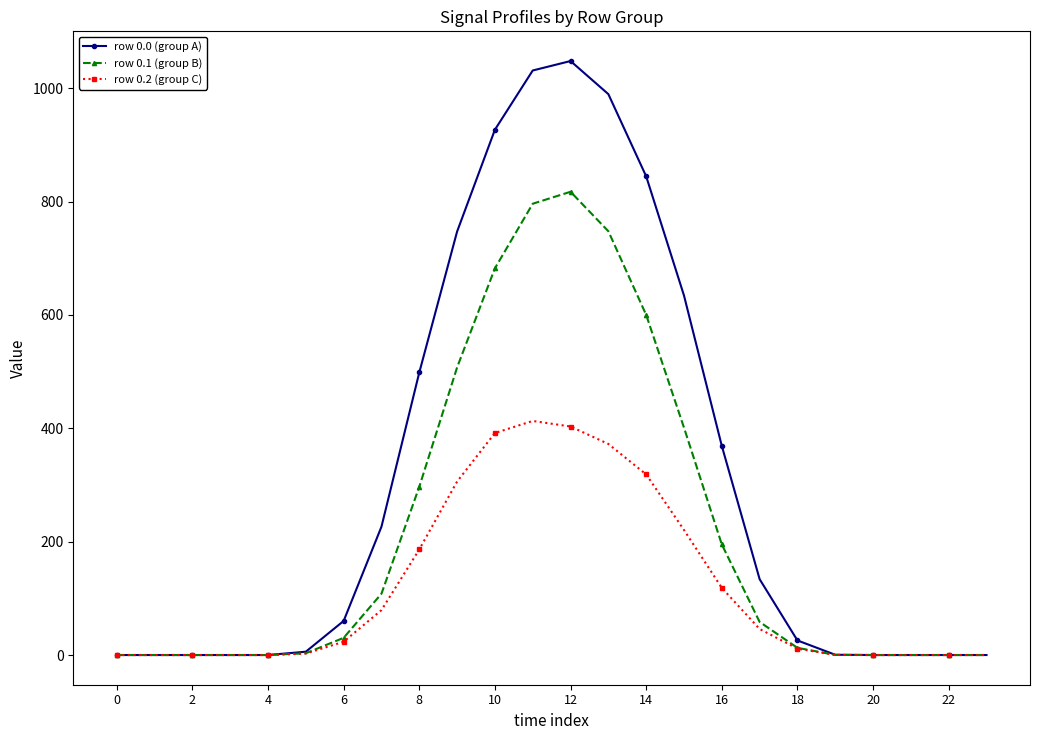

What is the greatest value displayed?

1048.0